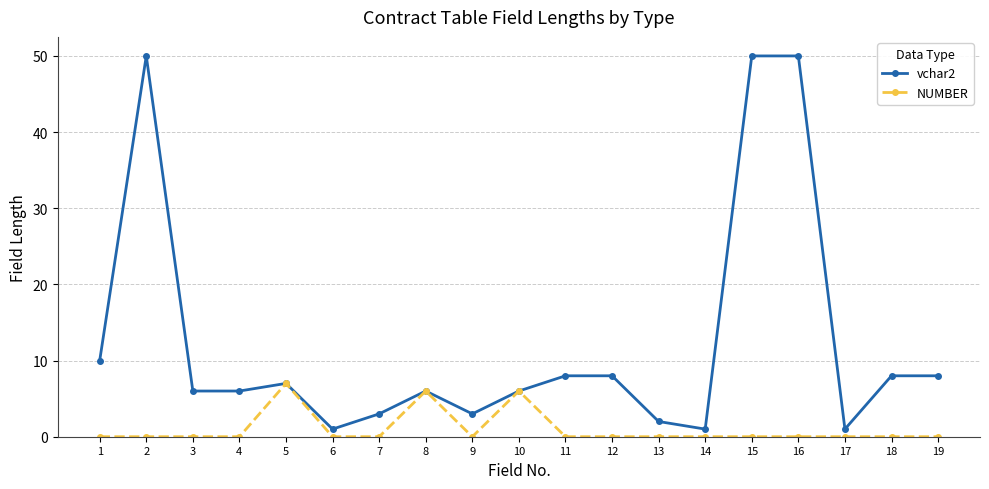

Which series has the widest spread of values?

vchar2